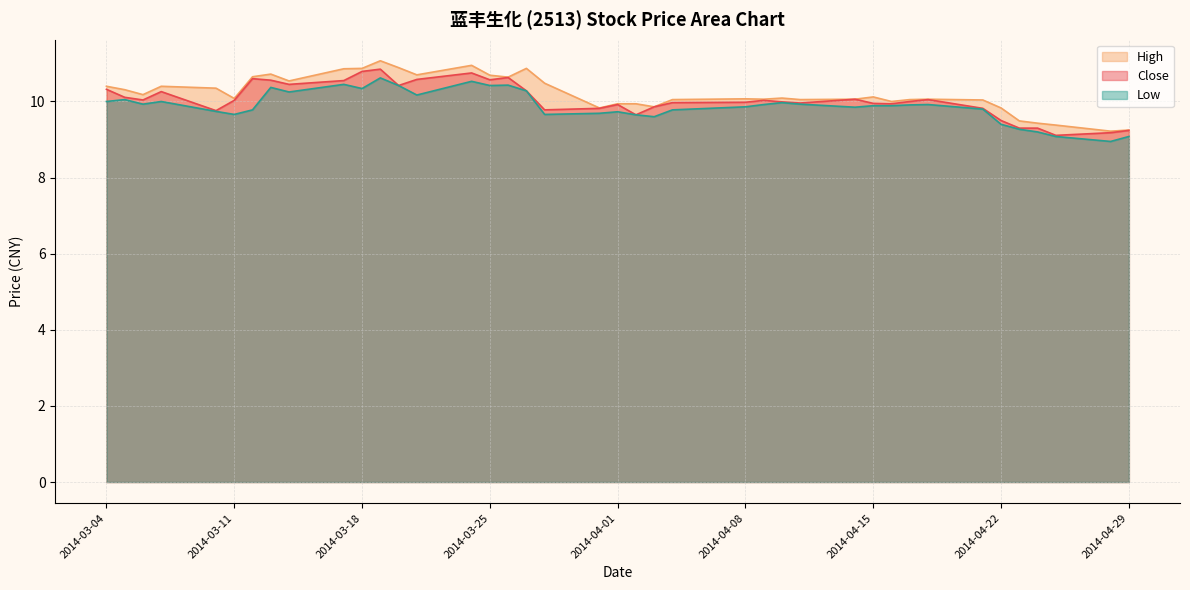

At how many categories does at least one series exceed 9?

40